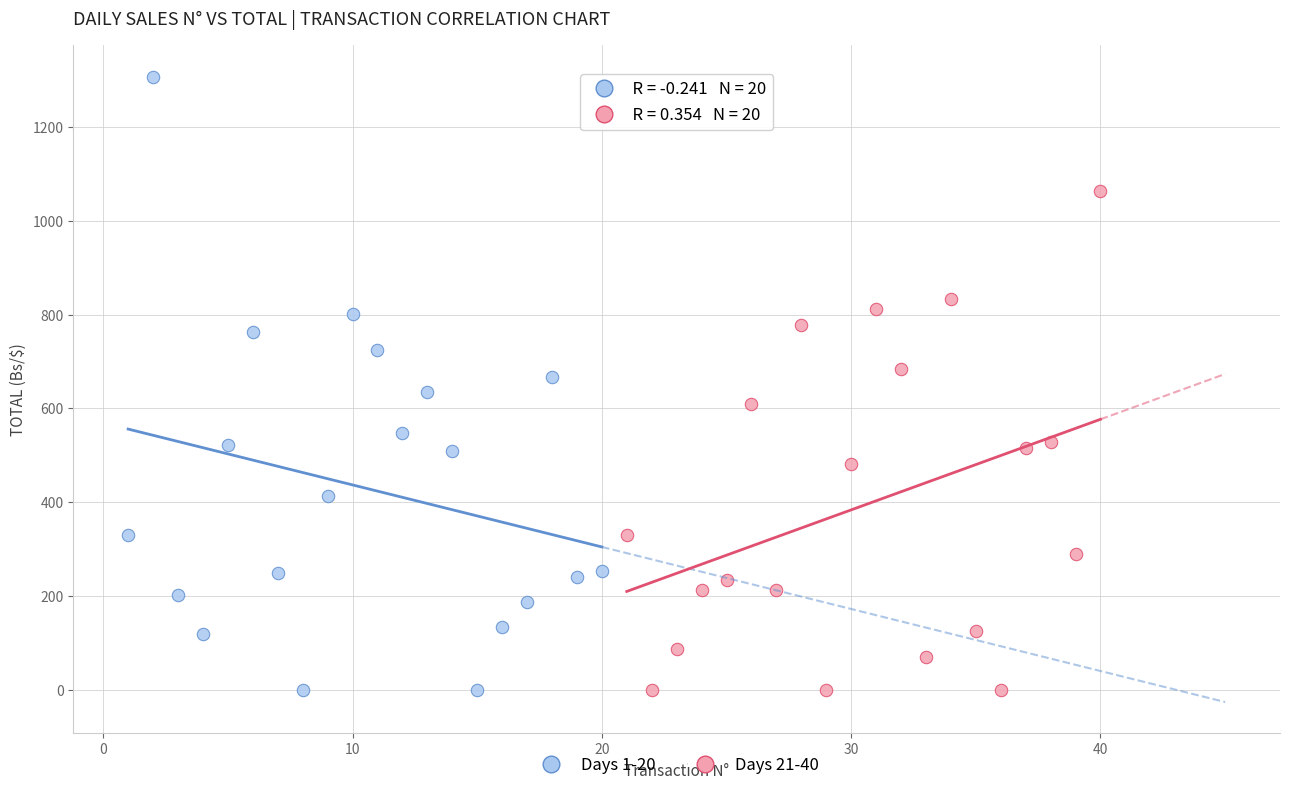

Which series has the widest spread of Y values?

Days 1-20